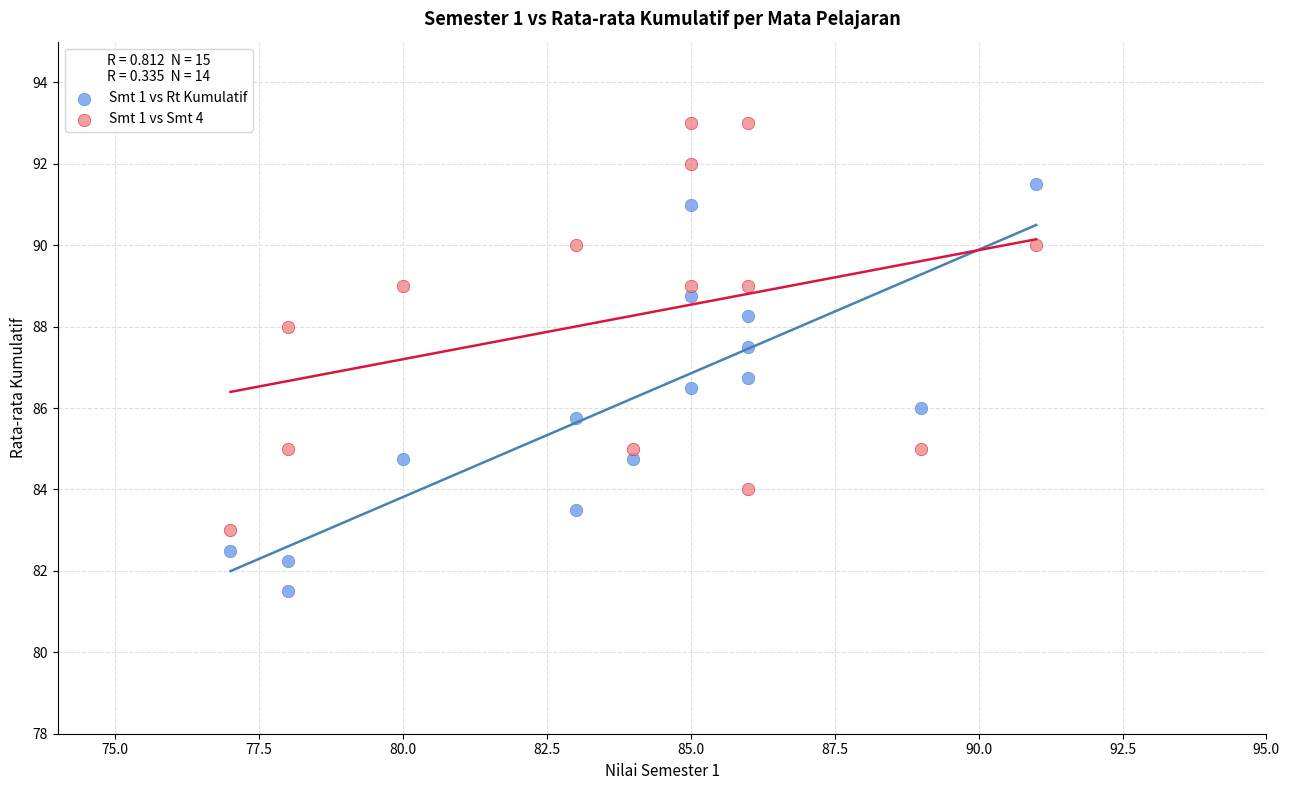

Which series contains the lowest Y value?

Smt 1 vs Rt Kumulatif